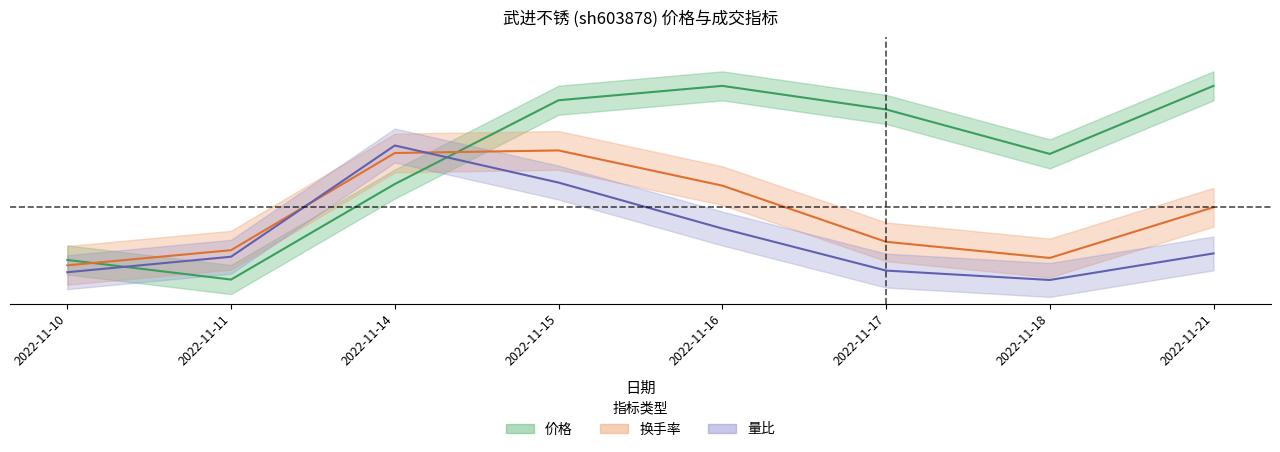

What is the sum of the 量比 values at 2022-11-21 and 2022-11-17?

1.7